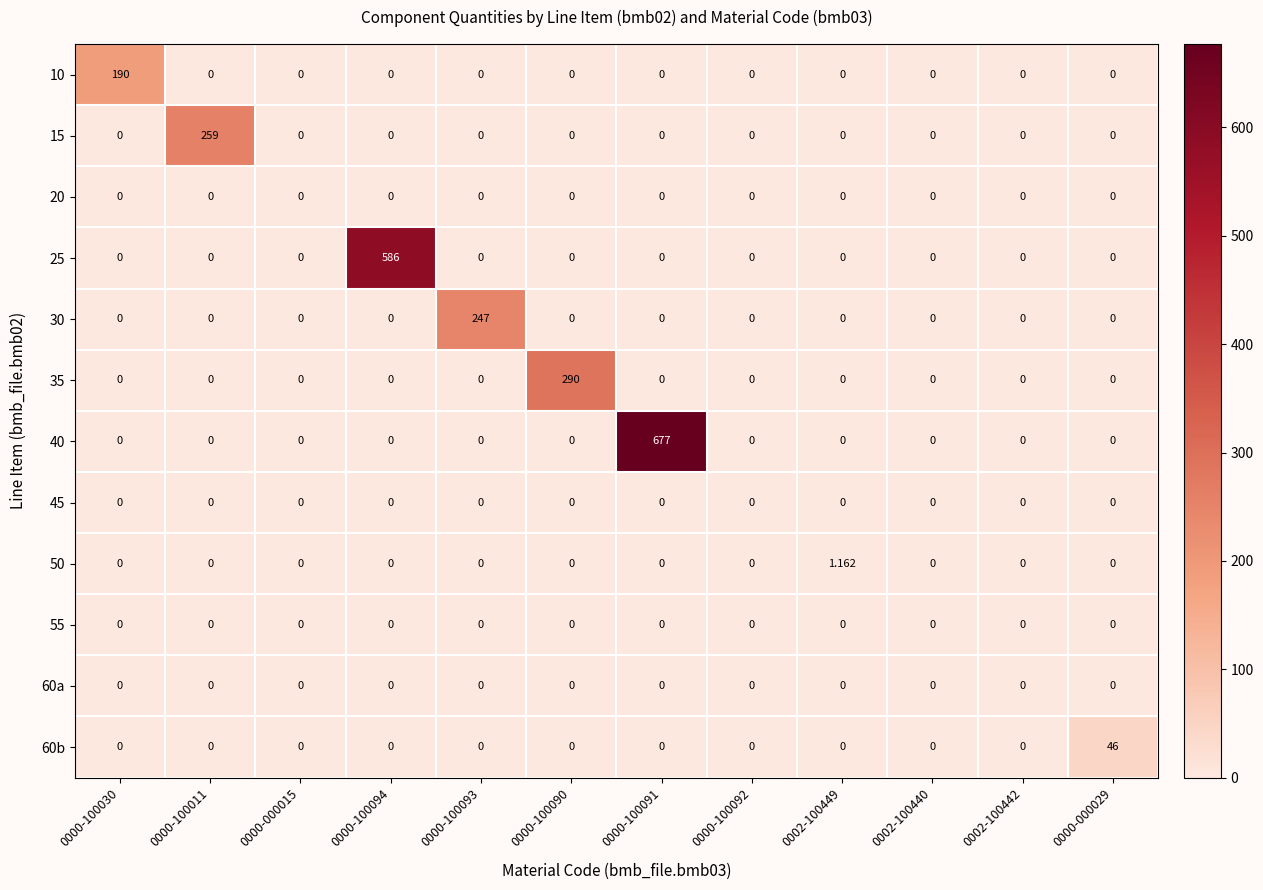

Reading left to right, what are all the values shown in this chart?

10: 0000-100030=190.0	0000-100011=0.0	0000-000015=0.0	0000-100094=0.0	0000-100093=0.0	0000-100090=0.0	0000-100091=0.0	0000-100092=0.0	0002-100449=0.0	0002-100440=0.0	0002-100442=0.0	0000-000029=0.0
15: 0000-100030=0.0	0000-100011=259.0	0000-000015=0.0	0000-100094=0.0	0000-100093=0.0	0000-100090=0.0	0000-100091=0.0	0000-100092=0.0	0002-100449=0.0	0002-100440=0.0	0002-100442=0.0	0000-000029=0.0
20: 0000-100030=0.0	0000-100011=0.0	0000-000015=0.0	0000-100094=0.0	0000-100093=0.0	0000-100090=0.0	0000-100091=0.0	0000-100092=0.0	0002-100449=0.0	0002-100440=0.0	0002-100442=0.0	0000-000029=0.0
25: 0000-100030=0.0	0000-100011=0.0	0000-000015=0.0	0000-100094=586.0	0000-100093=0.0	0000-100090=0.0	0000-100091=0.0	0000-100092=0.0	0002-100449=0.0	0002-100440=0.0	0002-100442=0.0	0000-000029=0.0
30: 0000-100030=0.0	0000-100011=0.0	0000-000015=0.0	0000-100094=0.0	0000-100093=247.0	0000-100090=0.0	0000-100091=0.0	0000-100092=0.0	0002-100449=0.0	0002-100440=0.0	0002-100442=0.0	0000-000029=0.0
35: 0000-100030=0.0	0000-100011=0.0	0000-000015=0.0	0000-100094=0.0	0000-100093=0.0	0000-100090=290.0	0000-100091=0.0	0000-100092=0.0	0002-100449=0.0	0002-100440=0.0	0002-100442=0.0	0000-000029=0.0
40: 0000-100030=0.0	0000-100011=0.0	0000-000015=0.0	0000-100094=0.0	0000-100093=0.0	0000-100090=0.0	0000-100091=677.0	0000-100092=0.0	0002-100449=0.0	0002-100440=0.0	0002-100442=0.0	0000-000029=0.0
45: 0000-100030=0.0	0000-100011=0.0	0000-000015=0.0	0000-100094=0.0	0000-100093=0.0	0000-100090=0.0	0000-100091=0.0	0000-100092=0.0	0002-100449=0.0	0002-100440=0.0	0002-100442=0.0	0000-000029=0.0
50: 0000-100030=0.0	0000-100011=0.0	0000-000015=0.0	0000-100094=0.0	0000-100093=0.0	0000-100090=0.0	0000-100091=0.0	0000-100092=0.0	0002-100449=1.2	0002-100440=0.0	0002-100442=0.0	0000-000029=0.0
55: 0000-100030=0.0	0000-100011=0.0	0000-000015=0.0	0000-100094=0.0	0000-100093=0.0	0000-100090=0.0	0000-100091=0.0	0000-100092=0.0	0002-100449=0.0	0002-100440=0.0	0002-100442=0.0	0000-000029=0.0
60a: 0000-100030=0.0	0000-100011=0.0	0000-000015=0.0	0000-100094=0.0	0000-100093=0.0	0000-100090=0.0	0000-100091=0.0	0000-100092=0.0	0002-100449=0.0	0002-100440=0.0	0002-100442=0.0	0000-000029=0.0
60b: 0000-100030=0.0	0000-100011=0.0	0000-000015=0.0	0000-100094=0.0	0000-100093=0.0	0000-100090=0.0	0000-100091=0.0	0000-100092=0.0	0002-100449=0.0	0002-100440=0.0	0002-100442=0.0	0000-000029=46.0